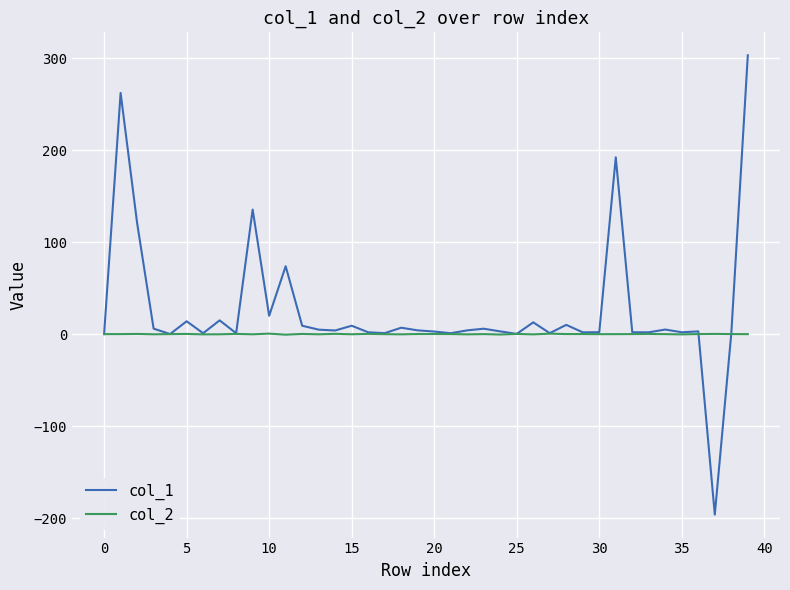

Which series ends up on top after the final intersection of col_2 and col_1?

col_1